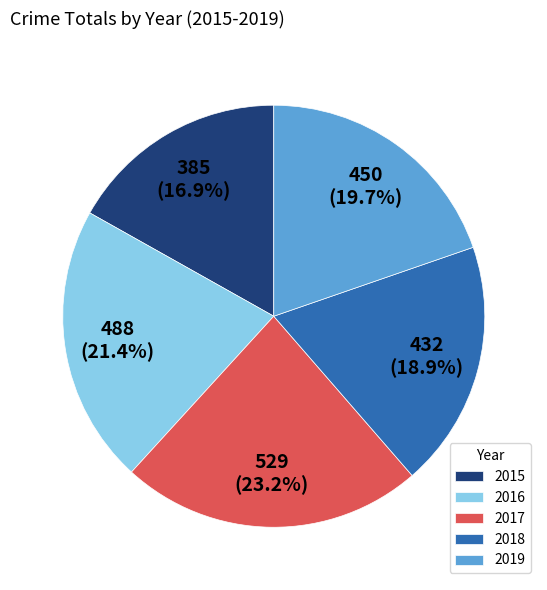

Combined, do 2016 and 2019 account for over 50%?

No